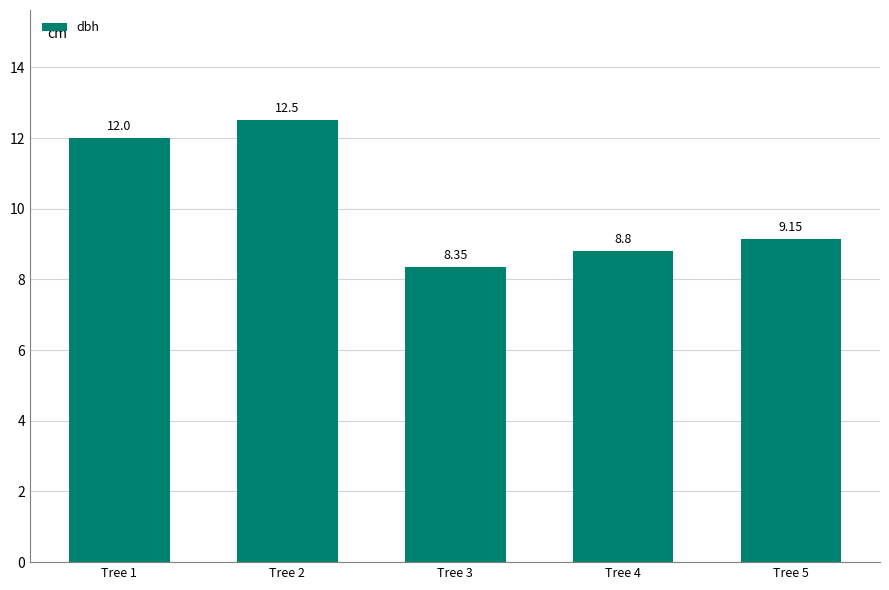

Approximately how many times larger is the value at Tree 4 compared to Tree 2?

0.7